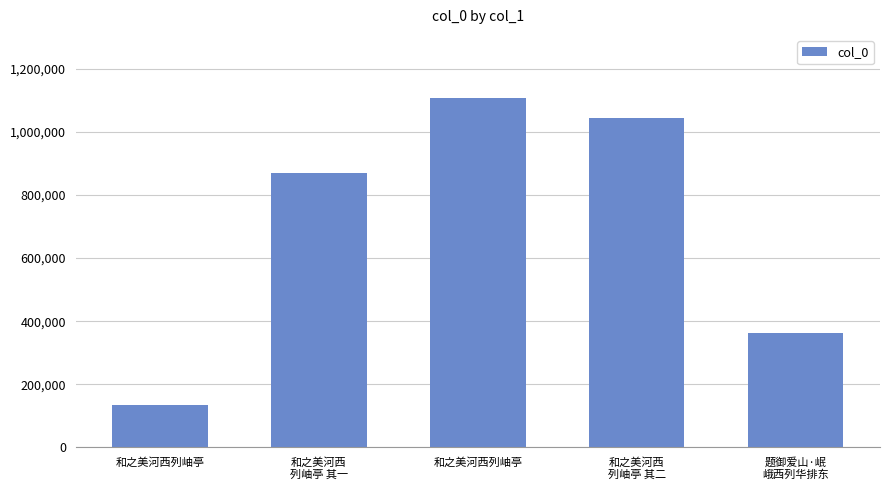

At which category does the chart reach its minimum across all series?

和之美河西列岫亭